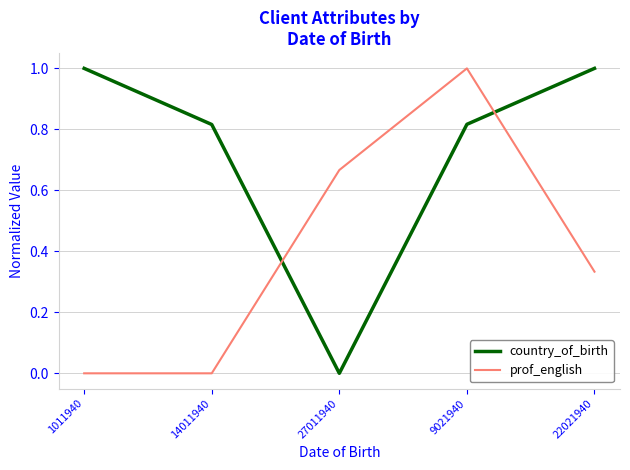

What position from the right is 22021940?

1